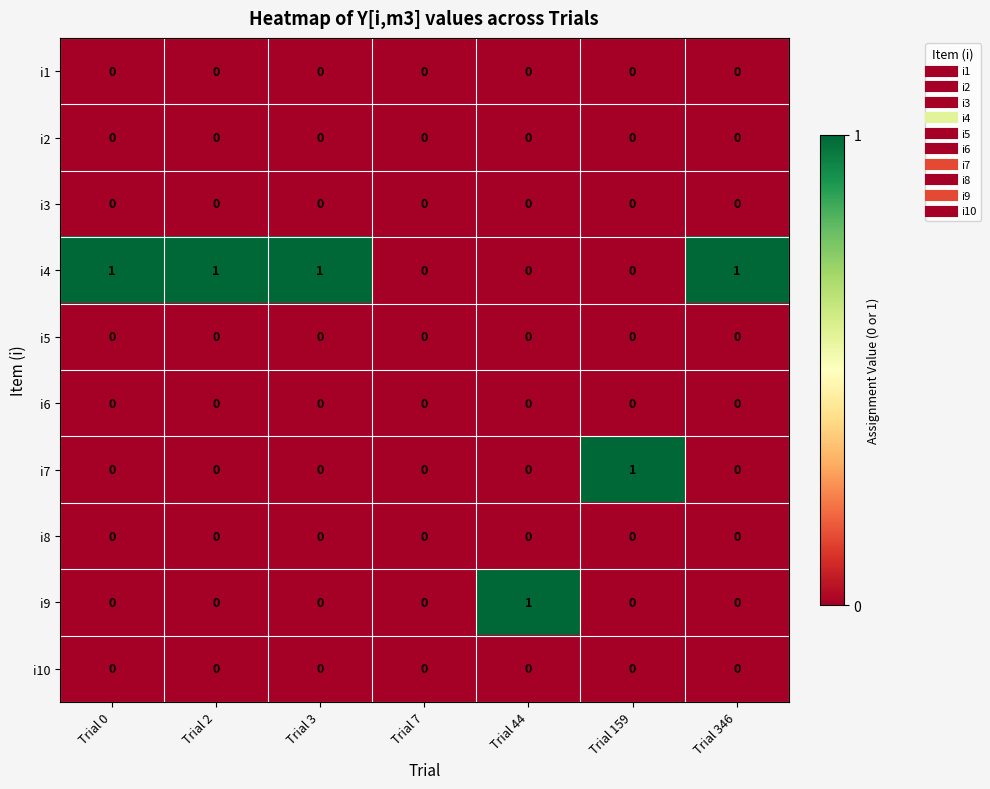

Which series has the largest total across all categories?

i4